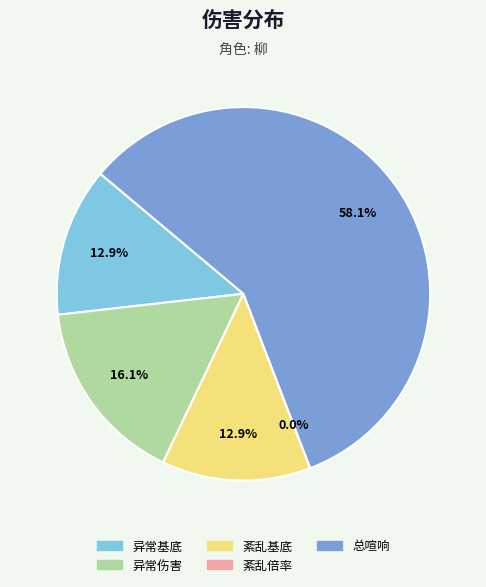

Which slice represents more than half of the pie?

总喧响